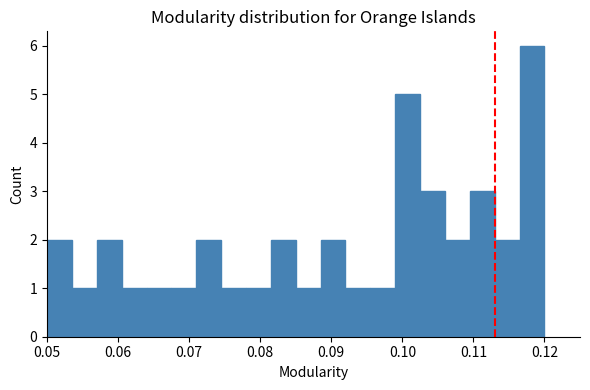

Around what value on the x-axis is the tallest bar? Give the approximate position of its centre, as read against the axis.

0.118